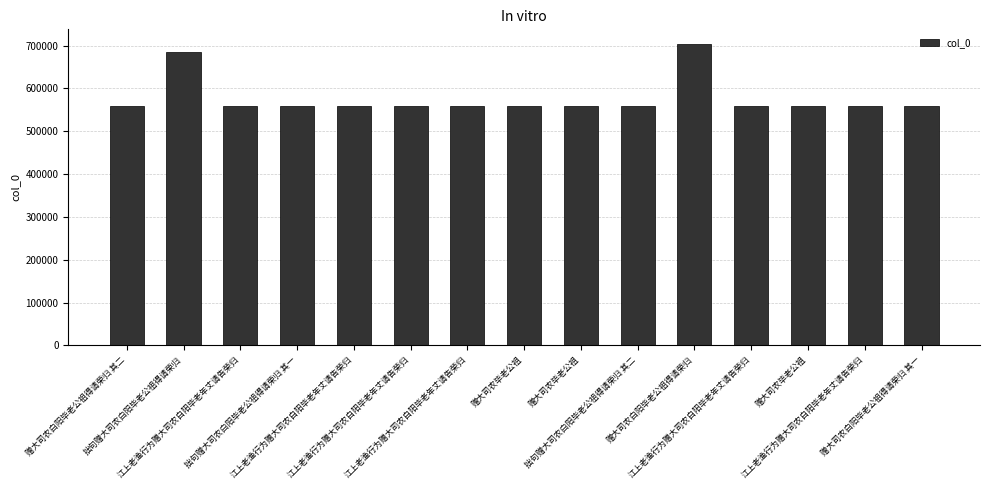

What is the difference between the maximum and minimum values?

143248